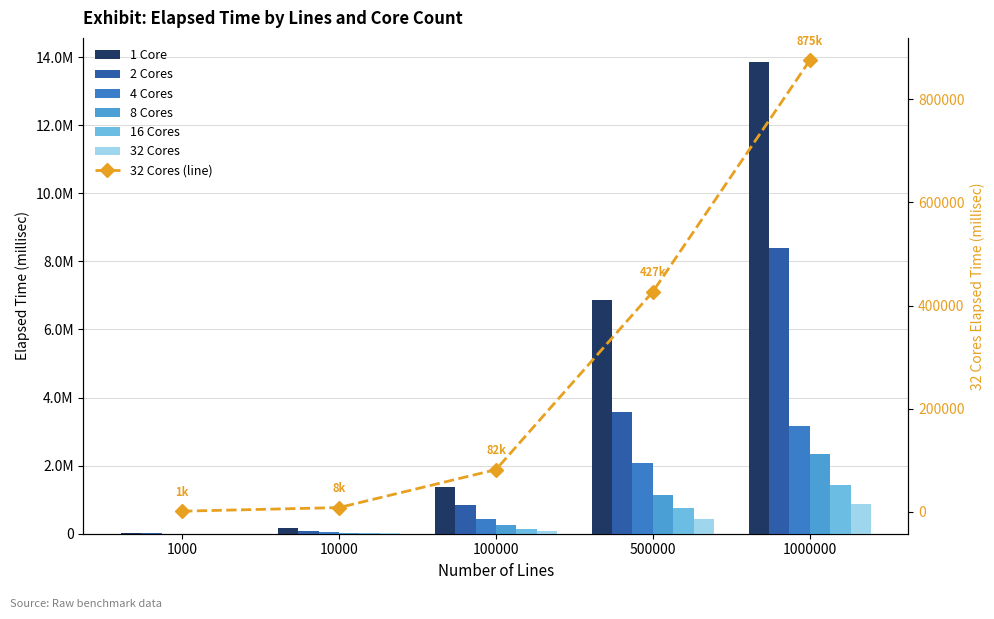

At how many categories does at least one series exceed 13404899?

1